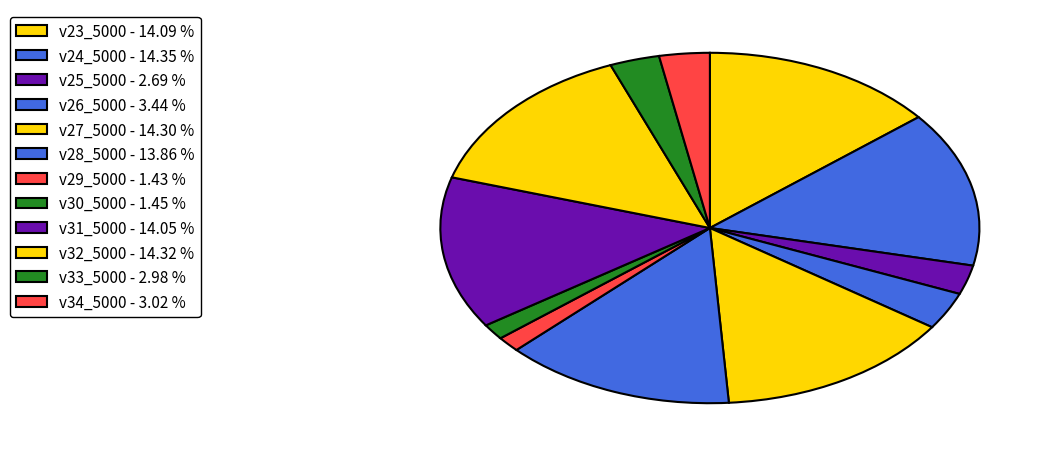

Rank the categories by value from highest to lowest.

v24_5000, v32_5000, v27_5000, v23_5000, v31_5000, v28_5000, v26_5000, v34_5000, v33_5000, v25_5000, v30_5000, v29_5000